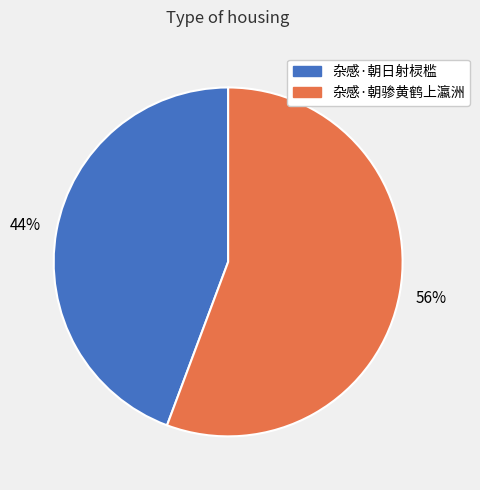

To the nearest percent, what is the combined percentage of 杂感·朝日射棂槛 and 杂感·朝骖黄鹤上瀛洲?

100%